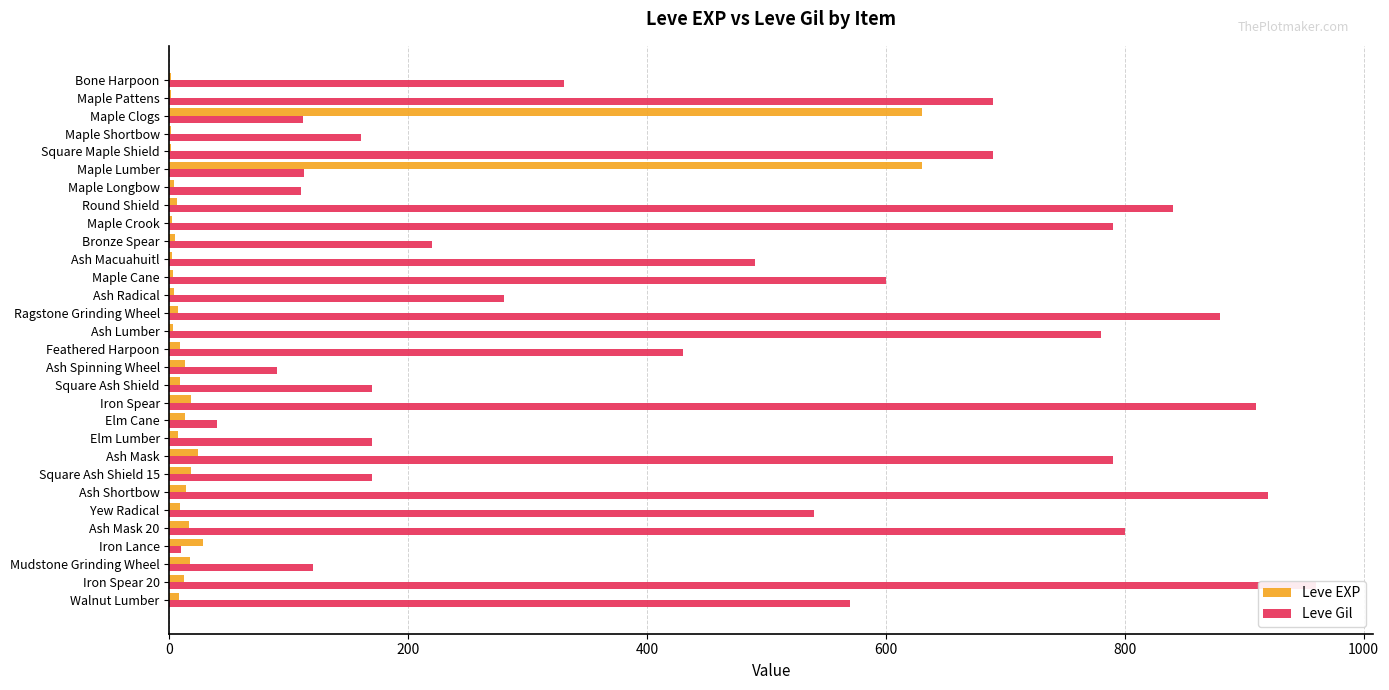

What is the lowest value of the Leve EXP series?

1